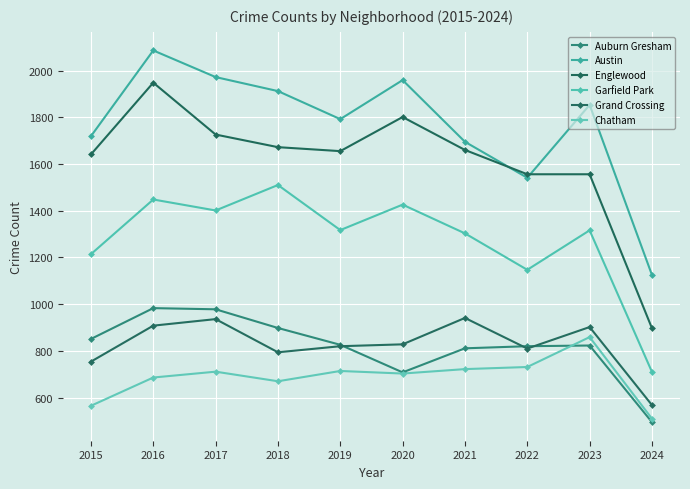

Which series has the largest total across all categories?

Austin